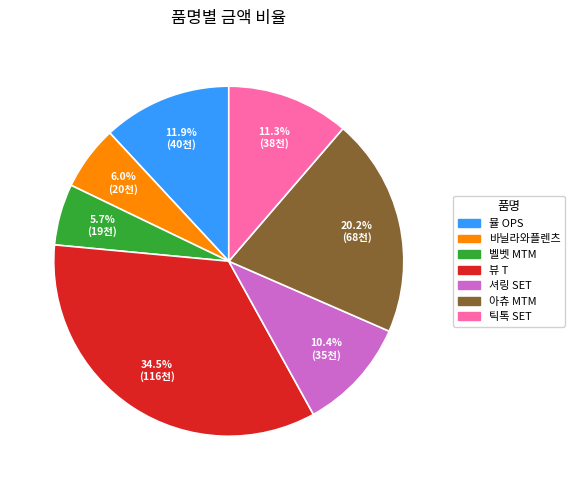

What is the largest slice in the pie chart?

뷰 T